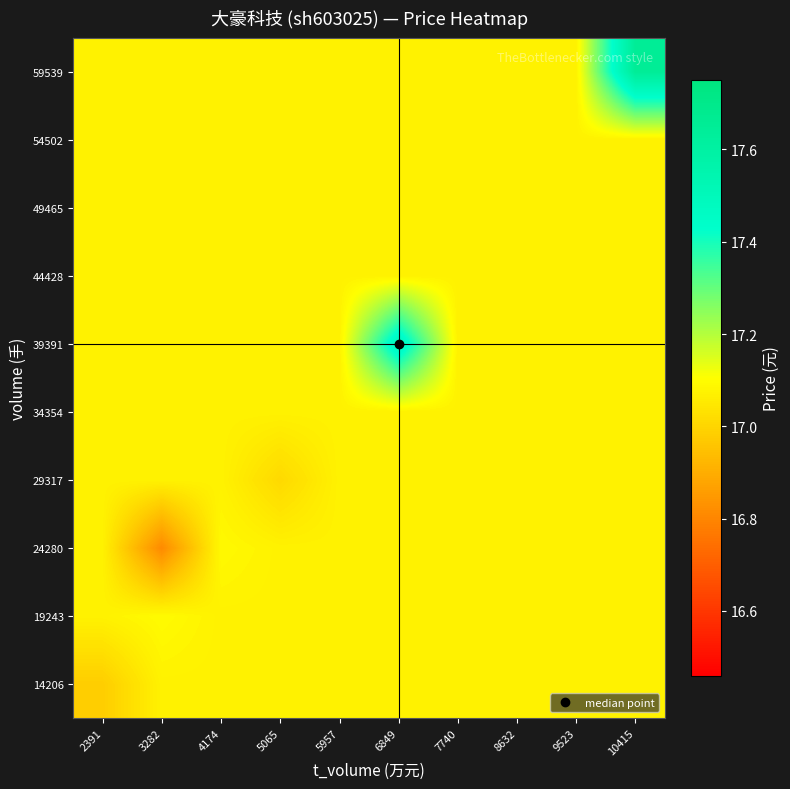

Reading right to left, transcribe all the data shown in this chart.

14206: 10415=17.1	9523=17.1	8632=17.1	7740=17.1	6849=17.1	5957=17.1	5065=17.1	4174=17.1	3282=17.1	2391=17.0
19243: 10415=17.1	9523=17.1	8632=17.1	7740=17.1	6849=17.1	5957=17.1	5065=17.1	4174=17.1	3282=17.1	2391=17.1
24280: 10415=17.1	9523=17.1	8632=17.1	7740=17.1	6849=17.1	5957=17.1	5065=17.1	4174=17.1	3282=16.8	2391=17.1
29317: 10415=17.1	9523=17.1	8632=17.1	7740=17.1	6849=17.1	5957=17.1	5065=17.0	4174=17.1	3282=17.1	2391=17.1
34354: 10415=17.1	9523=17.1	8632=17.1	7740=17.1	6849=17.1	5957=17.1	5065=17.1	4174=17.1	3282=17.1	2391=17.1
39391: 10415=17.1	9523=17.1	8632=17.1	7740=17.1	6849=17.5	5957=17.1	5065=17.1	4174=17.1	3282=17.1	2391=17.1
44428: 10415=17.1	9523=17.1	8632=17.1	7740=17.1	6849=17.1	5957=17.1	5065=17.1	4174=17.1	3282=17.1	2391=17.1
49465: 10415=17.1	9523=17.1	8632=17.1	7740=17.1	6849=17.1	5957=17.1	5065=17.1	4174=17.1	3282=17.1	2391=17.1
54502: 10415=17.1	9523=17.1	8632=17.1	7740=17.1	6849=17.1	5957=17.1	5065=17.1	4174=17.1	3282=17.1	2391=17.1
59539: 10415=17.6	9523=17.1	8632=17.1	7740=17.1	6849=17.1	5957=17.1	5065=17.1	4174=17.1	3282=17.1	2391=17.1